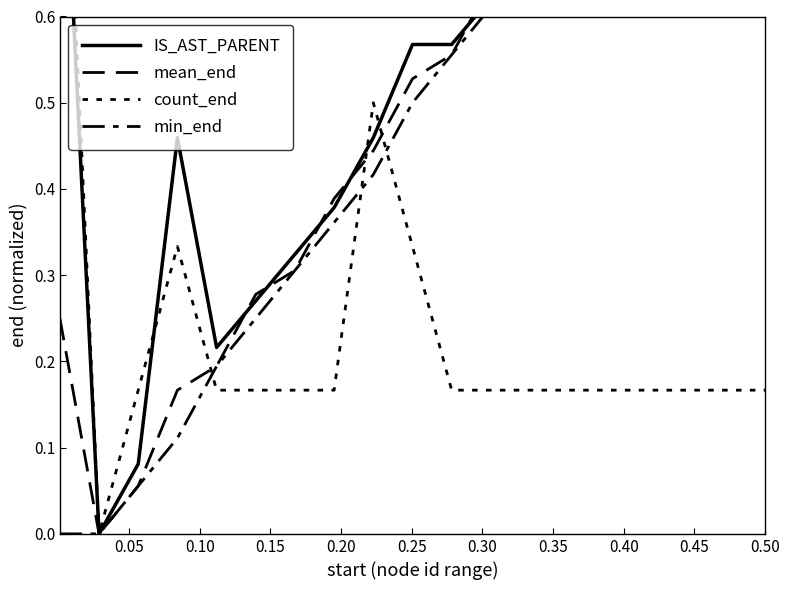

The IS_AST_PARENT series shows 0.4 at 0.35. True or false?

True